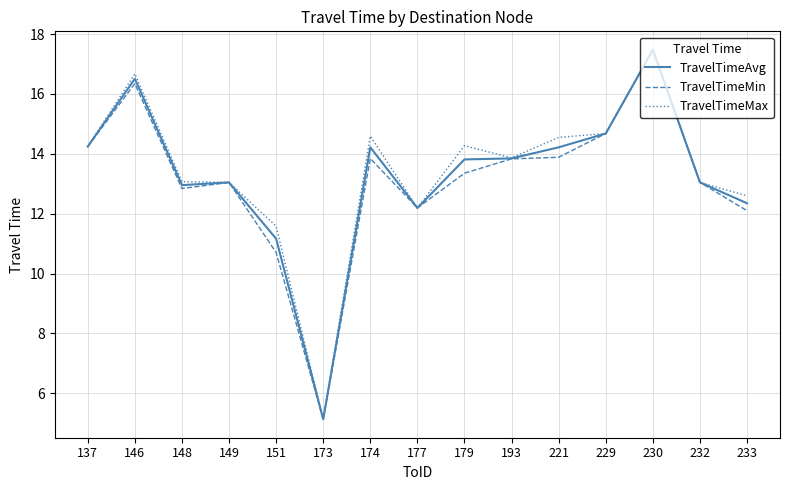

True or false: TravelTimeMax has a value of 12.6 at 233.

True